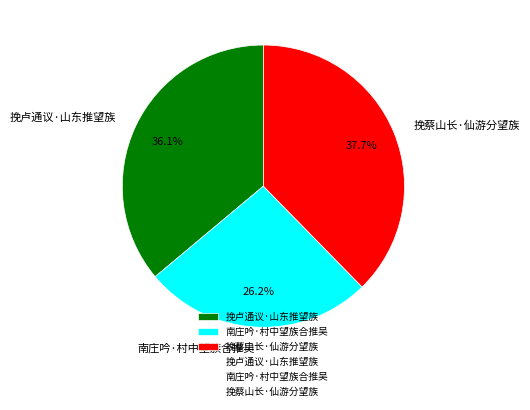

Count the number of slices in the pie.

3